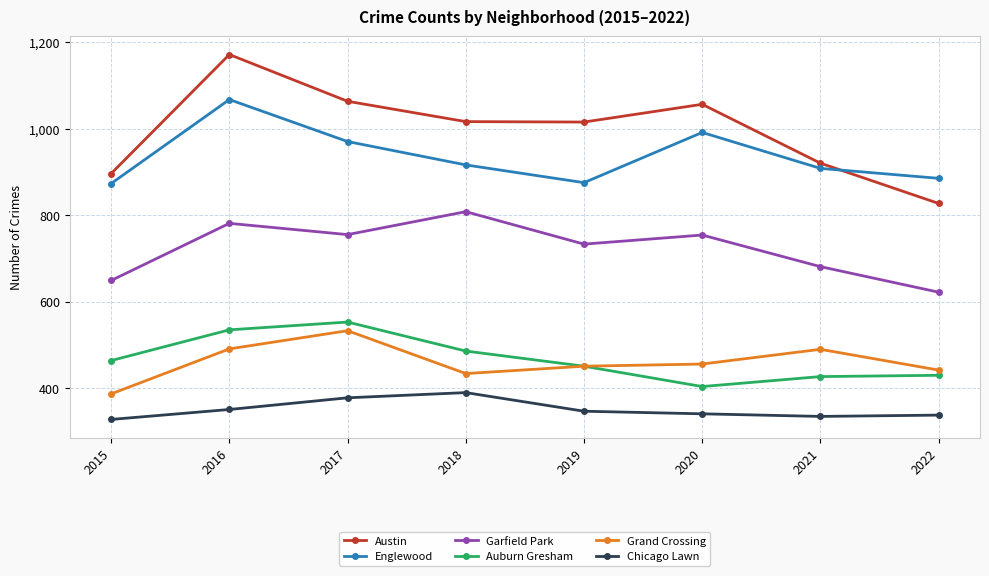

True or false: Auburn Gresham has more than 2 interior local peaks.

False